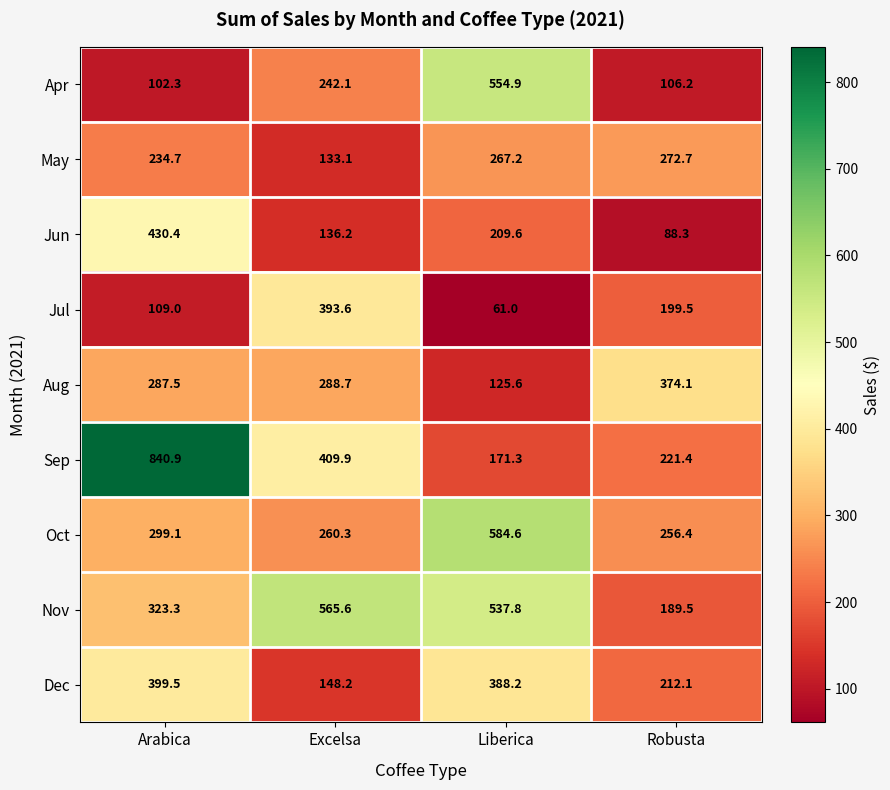

At which category does the chart reach its peak across all series?

Arabica